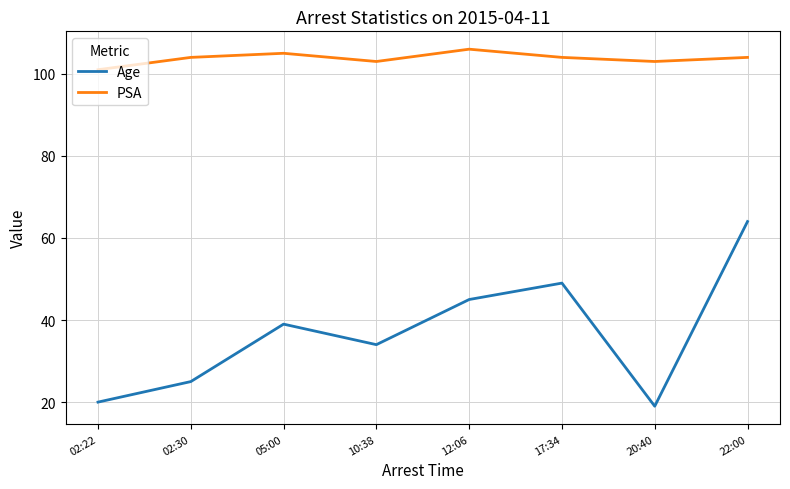

True or false: PSA and Age intersect in this chart.

False